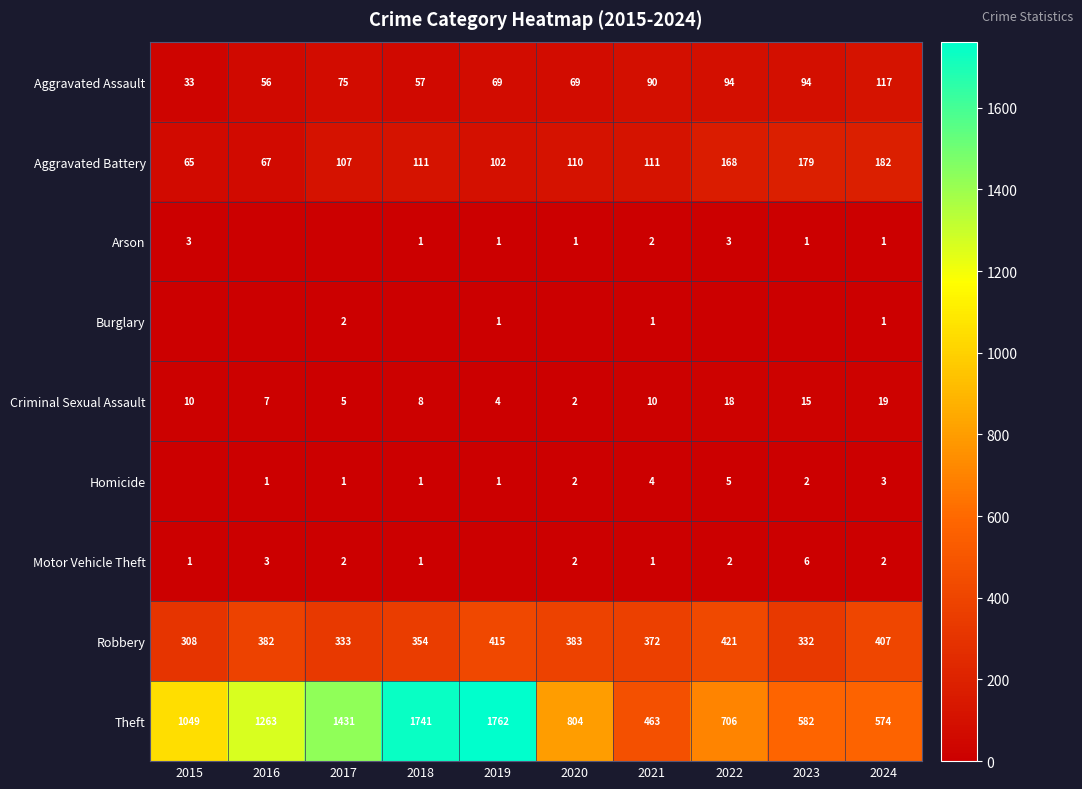

The value of Motor Vehicle Theft at 2017 is 0. True or false?

False